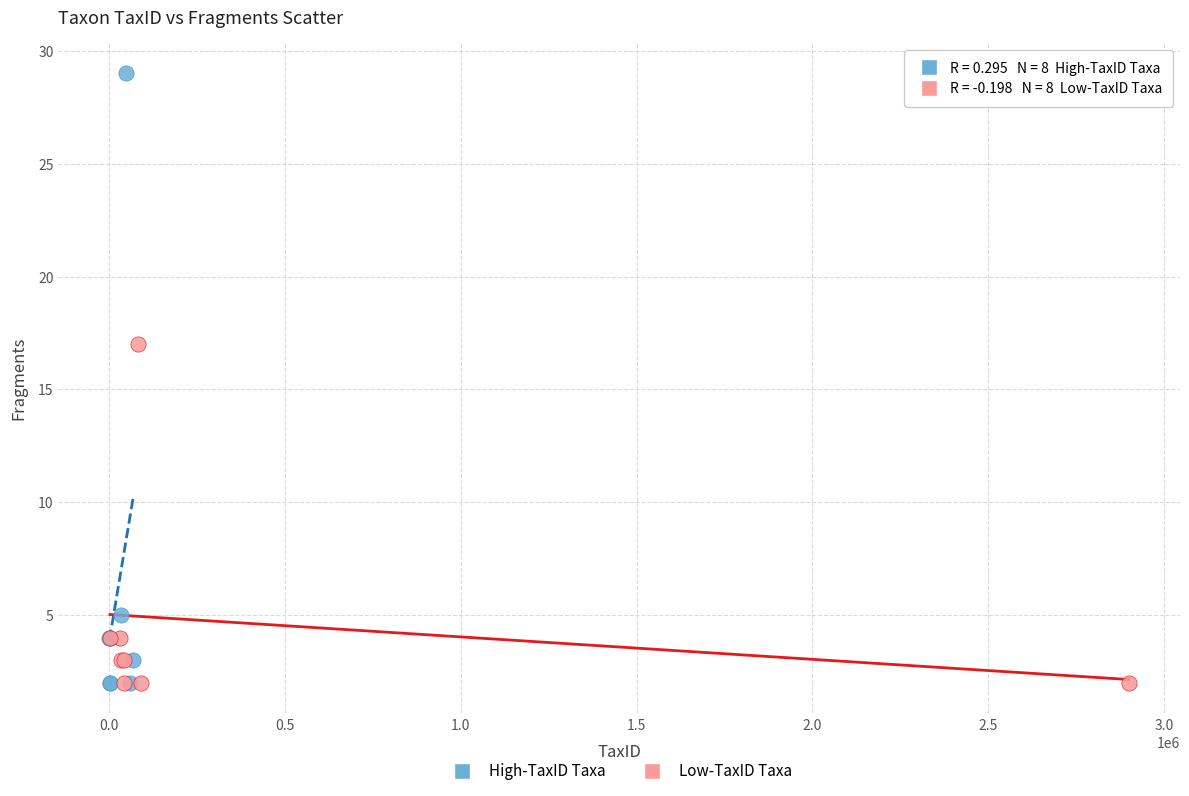

Which series reaches the maximum Y coordinate?

High-TaxID Taxa